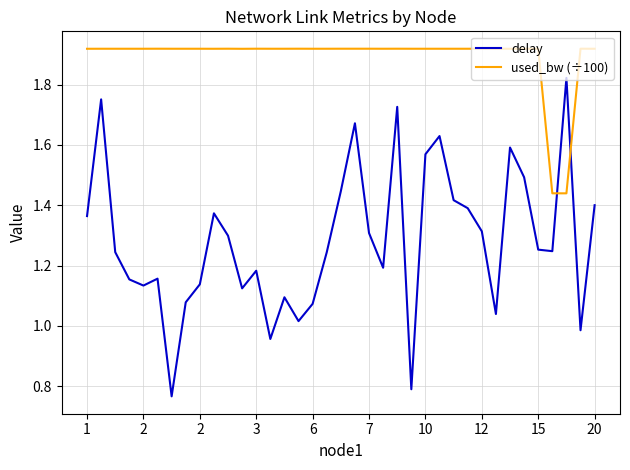

Which series has the largest range (max minus min)?

delay